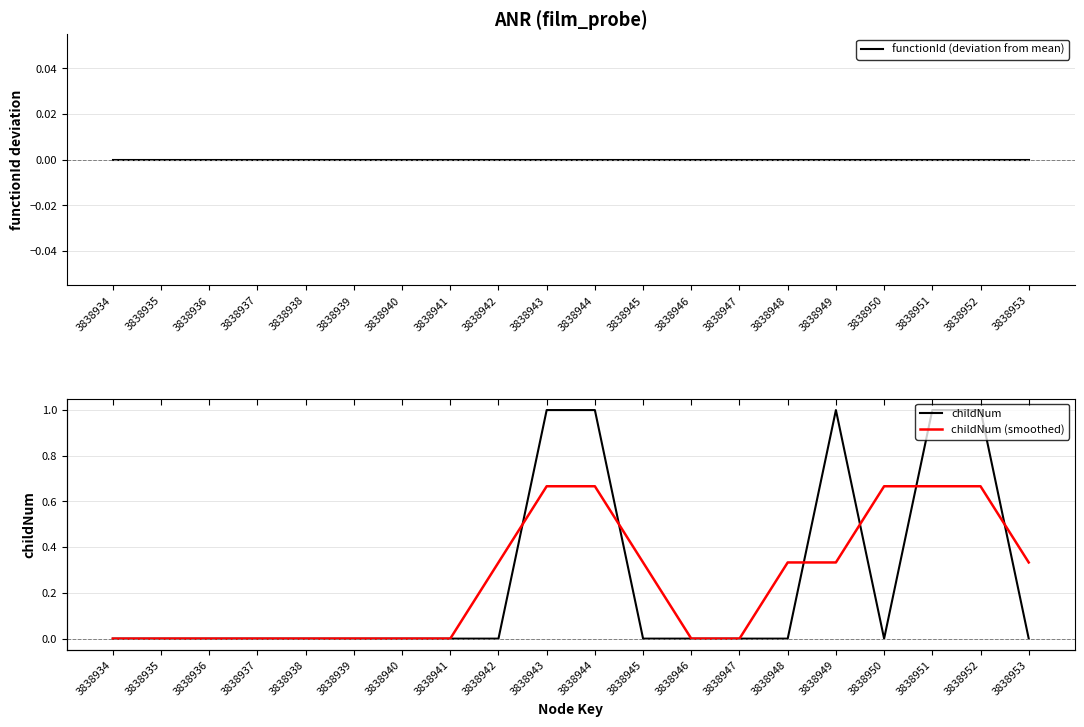

Reading right to left, list all the values displayed in this chart.

functionId (deviation from mean): 0.0	0.0	0.0	0.0	0.0	0.0	0.0	0.0	0.0	0.0	0.0	0.0	0.0	0.0	0.0	0.0	0.0	0.0	0.0	0.0
childNum: 0.0	1.0	1.0	0.0	1.0	0.0	0.0	0.0	0.0	1.0	1.0	0.0	0.0	0.0	0.0	0.0	0.0	0.0	0.0	0.0
childNum (smoothed): 0.3	0.7	0.7	0.7	0.3	0.3	0.0	0.0	0.3	0.7	0.7	0.3	0.0	0.0	0.0	0.0	0.0	0.0	0.0	0.0